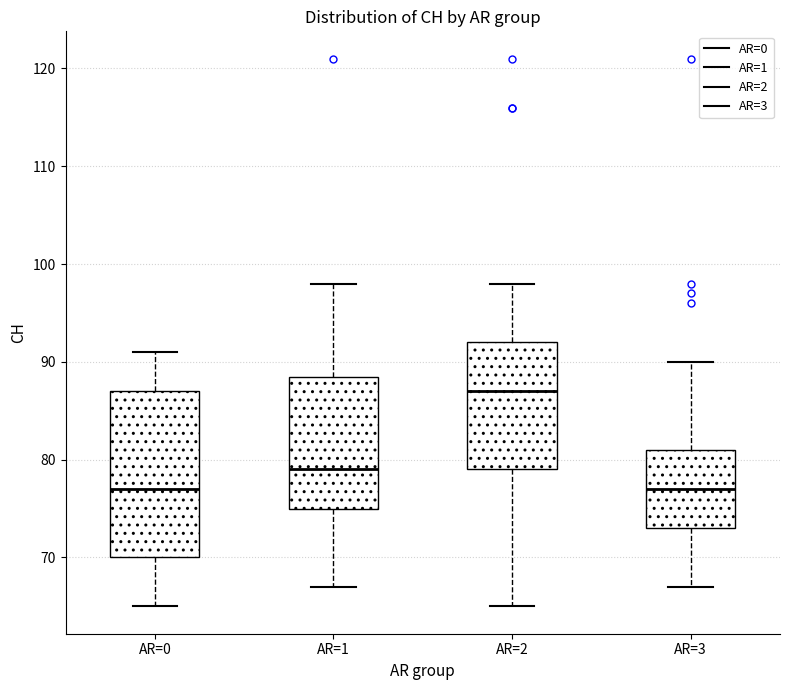

Which box is the tallest, from its lower edge to its upper edge?

AR=0